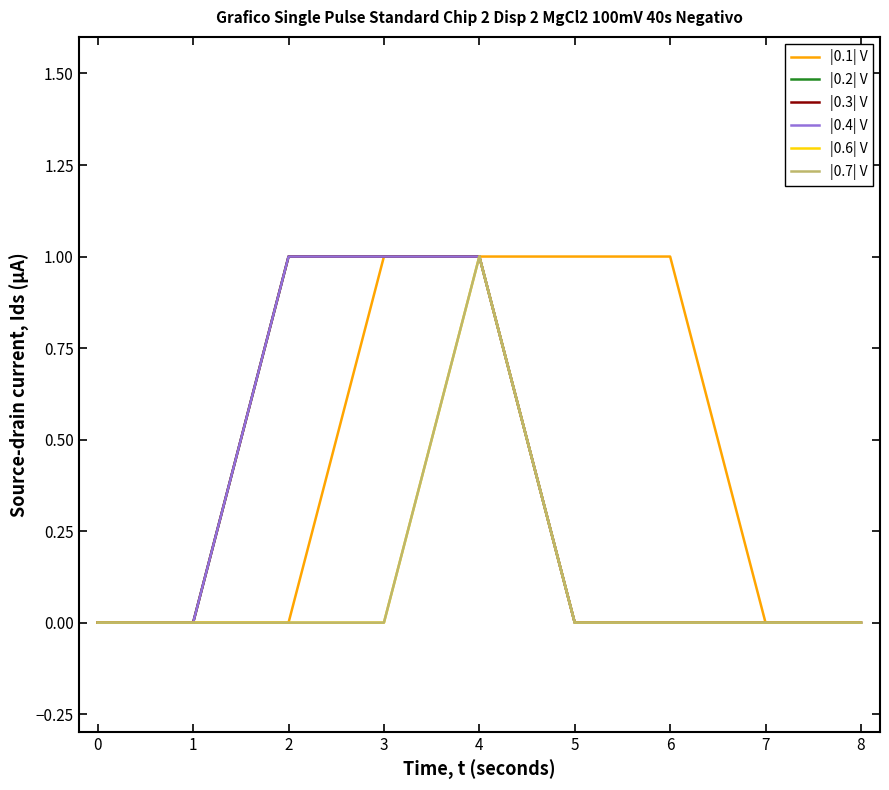

Is this an area chart (filled region under the line)?

No